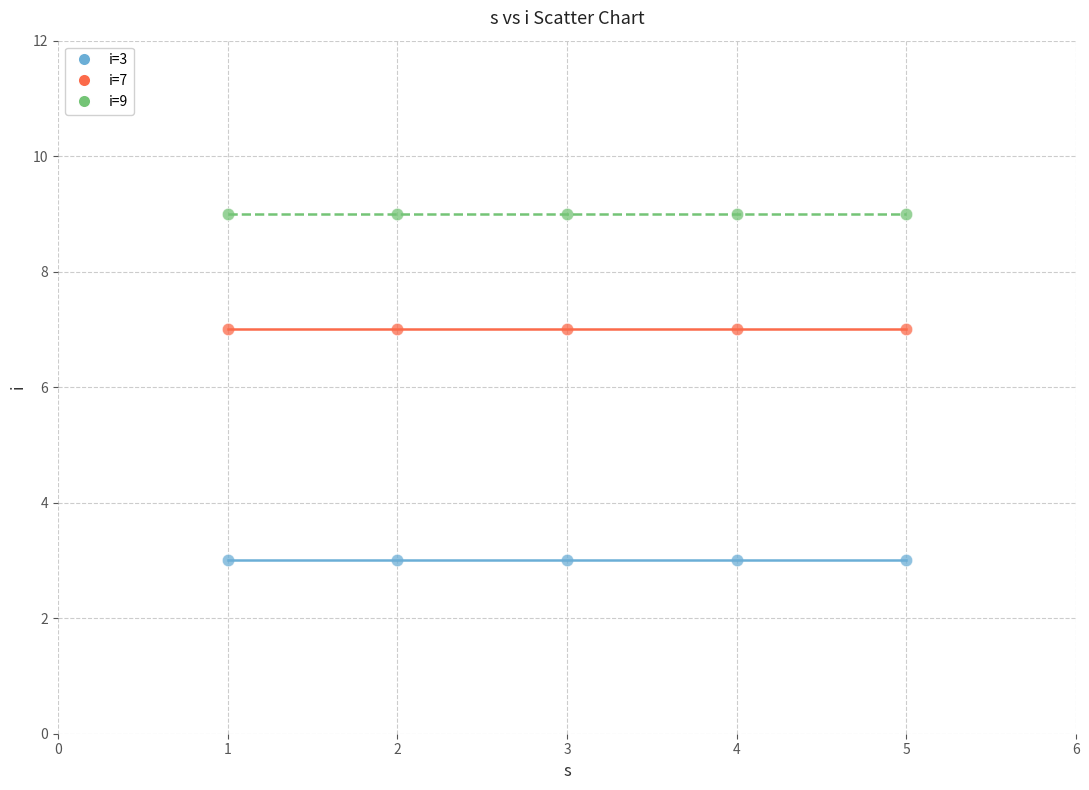

Which series reaches the minimum Y coordinate?

i=3